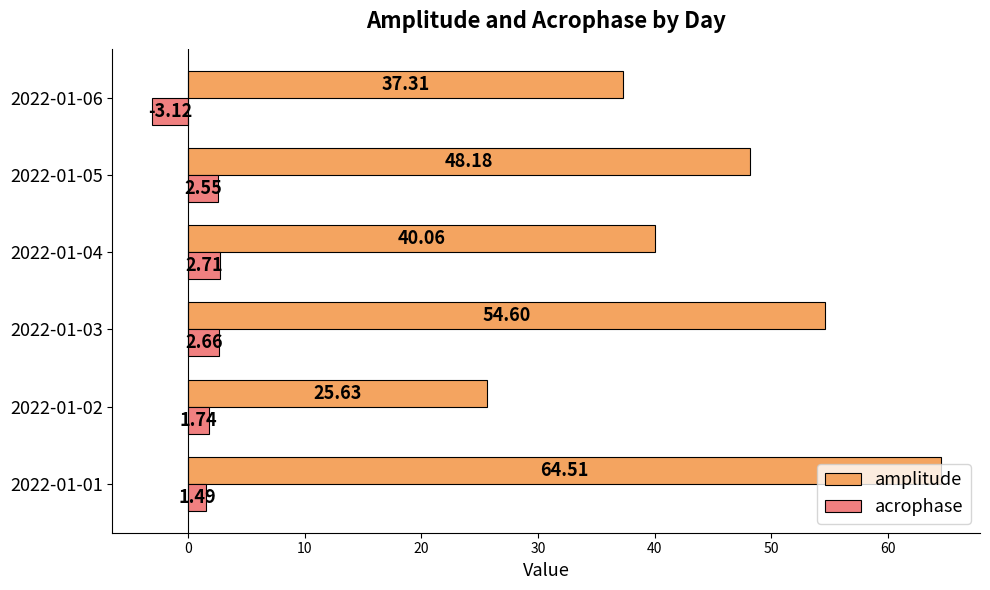

What is the difference between the second highest and minimum values in the acrophase series?

5.8